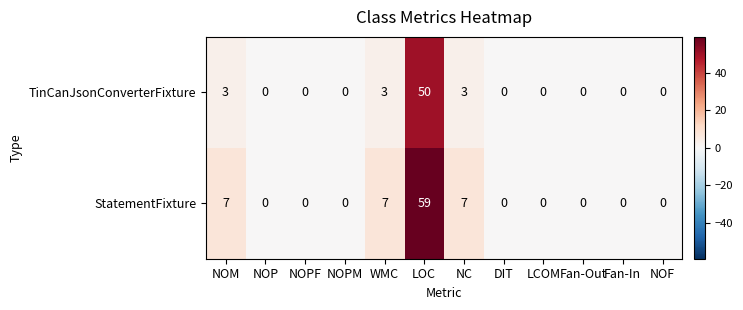

Rank the series by their average value, from highest to lowest.

StatementFixture, TinCanJsonConverterFixture